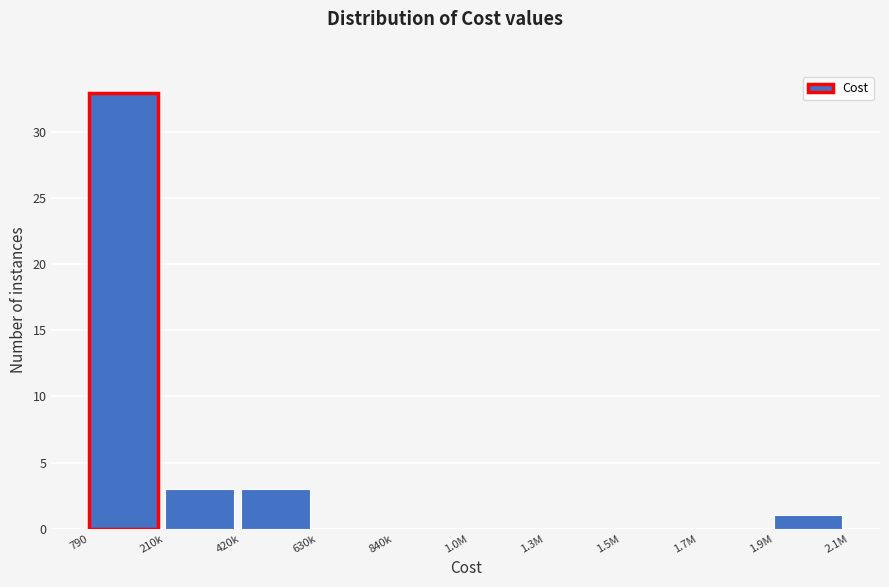

Reading right to left, extract all data points from this chart.

1.9M=1	1.7M=0	1.5M=0	1.3M=0	1.0M=0	840k=0	630k=0	420k=3	210k=3	790=33